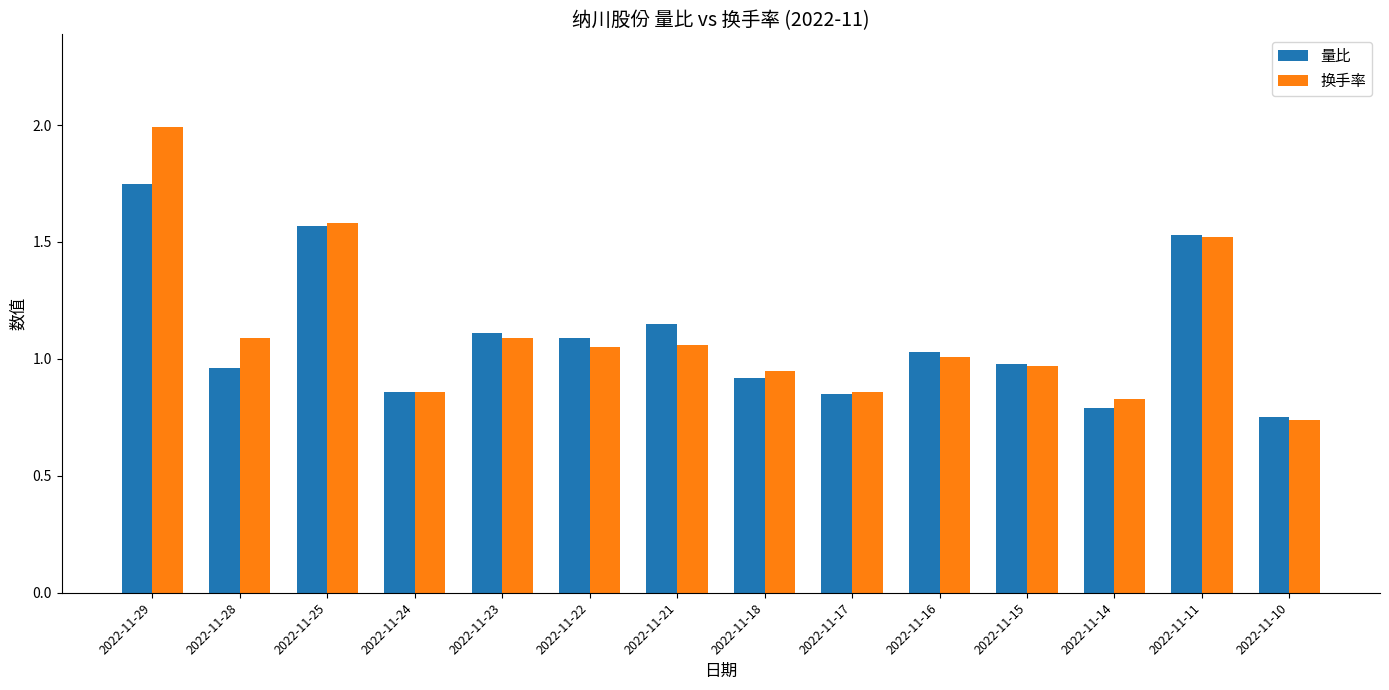

Which series changed the most between 2022-11-24 and 2022-11-15?

量比